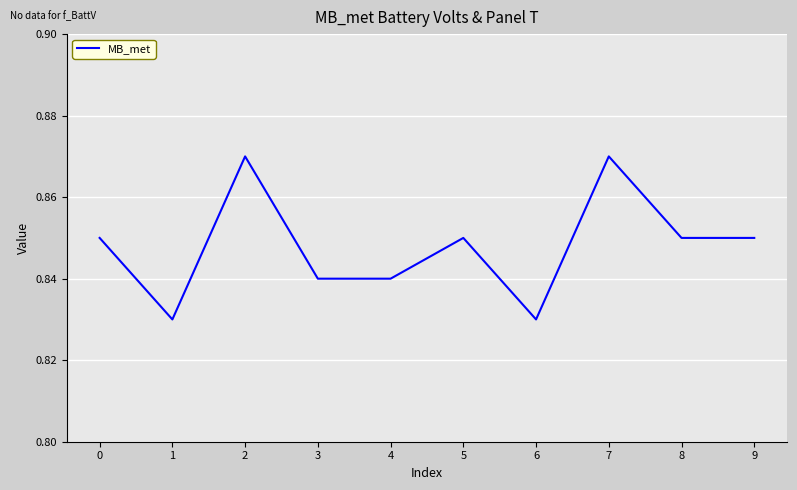

Where is the first local maximum?

2